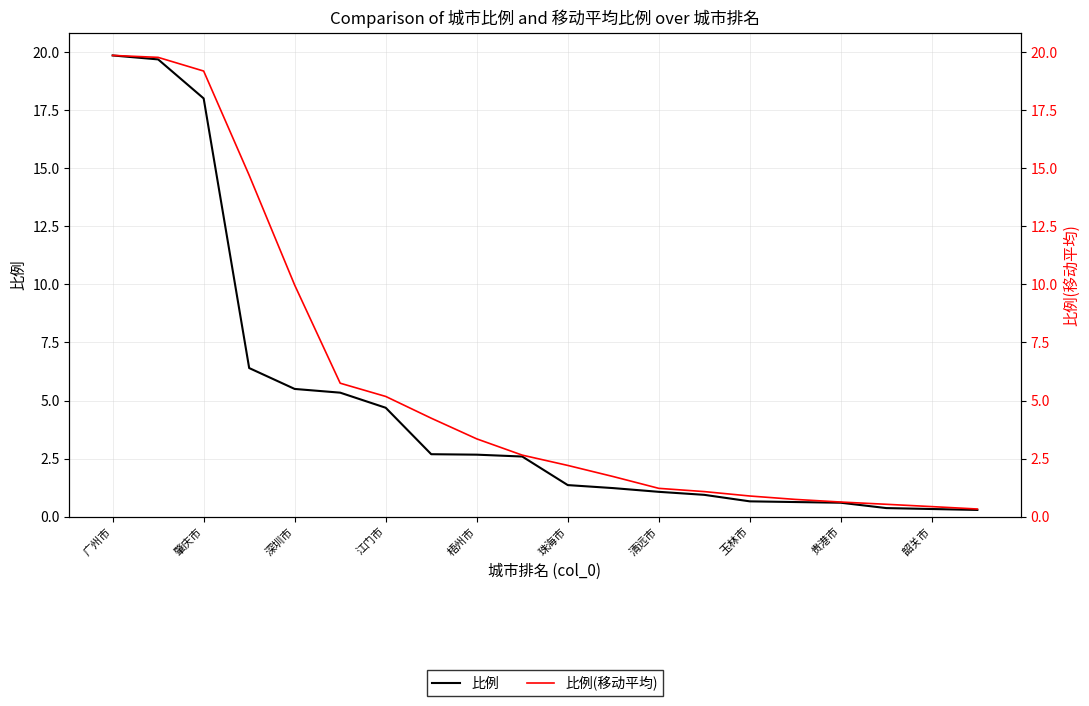

How many values in the 比例 series exceed 2?

10